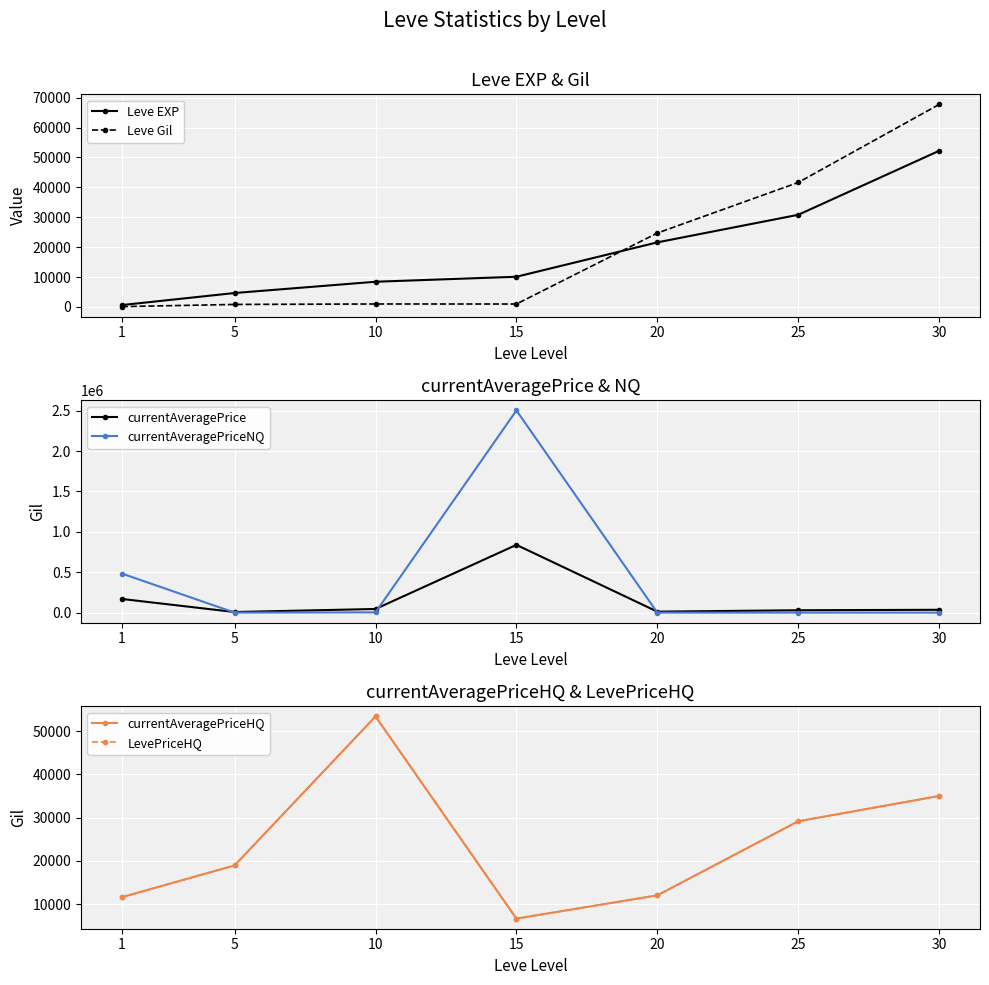

How many data points in currentAveragePriceNQ are above 245?

4